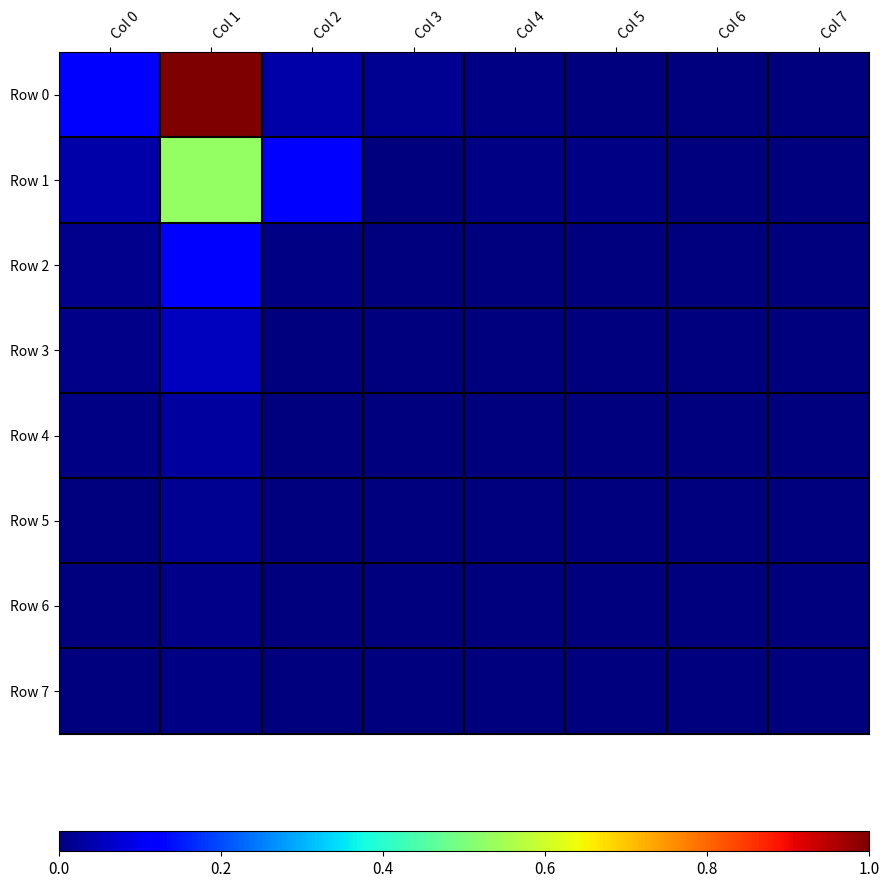

Reading left to right, transcribe all the data shown in this chart.

Row 0: Col 0=0.1	Col 1=1.0	Col 2=0.0	Col 3=0.0	Col 4=0.0	Col 5=0.0	Col 6=0.0	Col 7=0.0
Row 1: Col 0=0.0	Col 1=0.5	Col 2=0.1	Col 3=0.0	Col 4=0.0	Col 5=0.0	Col 6=0.0	Col 7=0.0
Row 2: Col 0=0.0	Col 1=0.1	Col 2=0.0	Col 3=0.0	Col 4=0.0	Col 5=0.0	Col 6=0.0	Col 7=0.0
Row 3: Col 0=0.0	Col 1=0.1	Col 2=0.0	Col 3=0.0	Col 4=0.0	Col 5=0.0	Col 6=0.0	Col 7=0.0
Row 4: Col 0=0.0	Col 1=0.0	Col 2=0.0	Col 3=0.0	Col 4=0.0	Col 5=0.0	Col 6=0.0	Col 7=0.0
Row 5: Col 0=0.0	Col 1=0.0	Col 2=0.0	Col 3=0.0	Col 4=0.0	Col 5=0.0	Col 6=0.0	Col 7=0.0
Row 6: Col 0=0.0	Col 1=0.0	Col 2=0.0	Col 3=0.0	Col 4=0.0	Col 5=0.0	Col 6=0.0	Col 7=0.0
Row 7: Col 0=0.0	Col 1=0.0	Col 2=0.0	Col 3=0.0	Col 4=0.0	Col 5=0.0	Col 6=0.0	Col 7=0.0